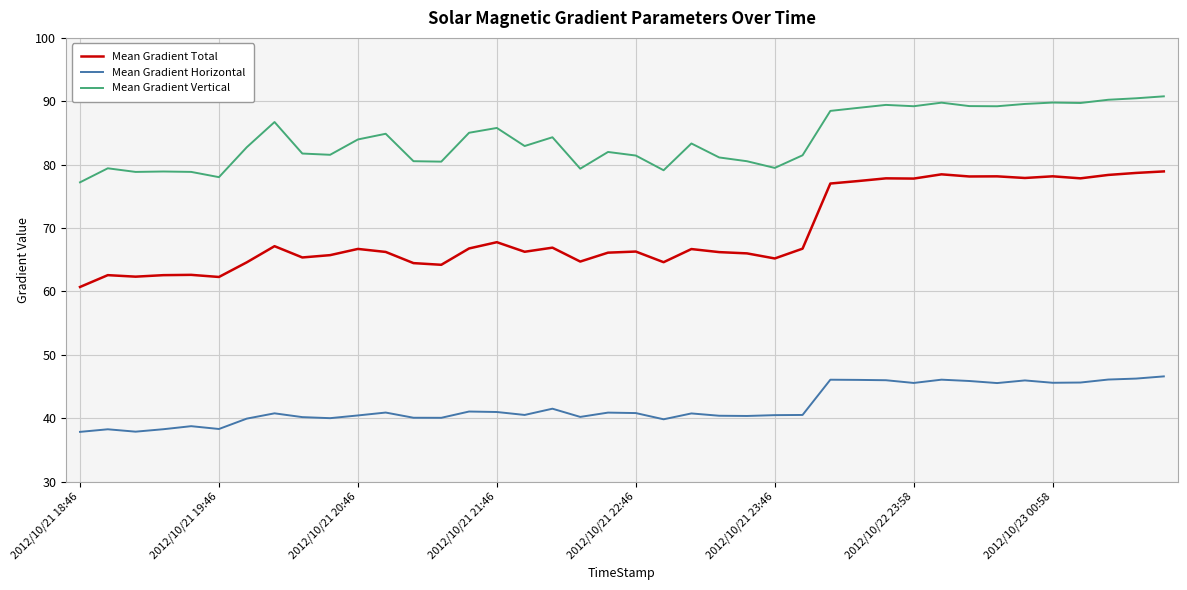

What is the minimum value for Mean Gradient Horizontal?

37.8